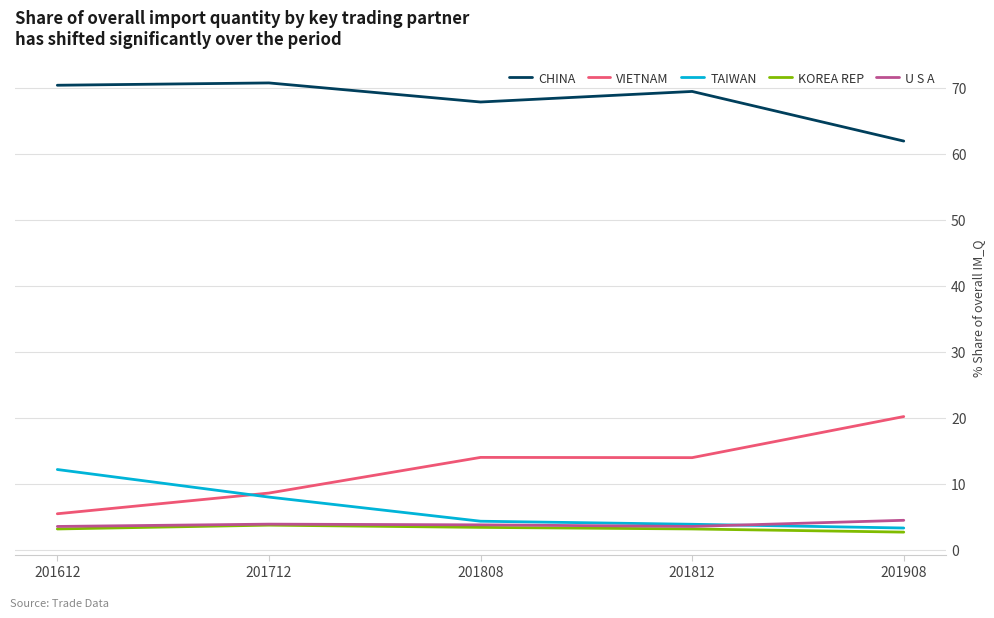

What is the maximum value for VIETNAM?

20.2